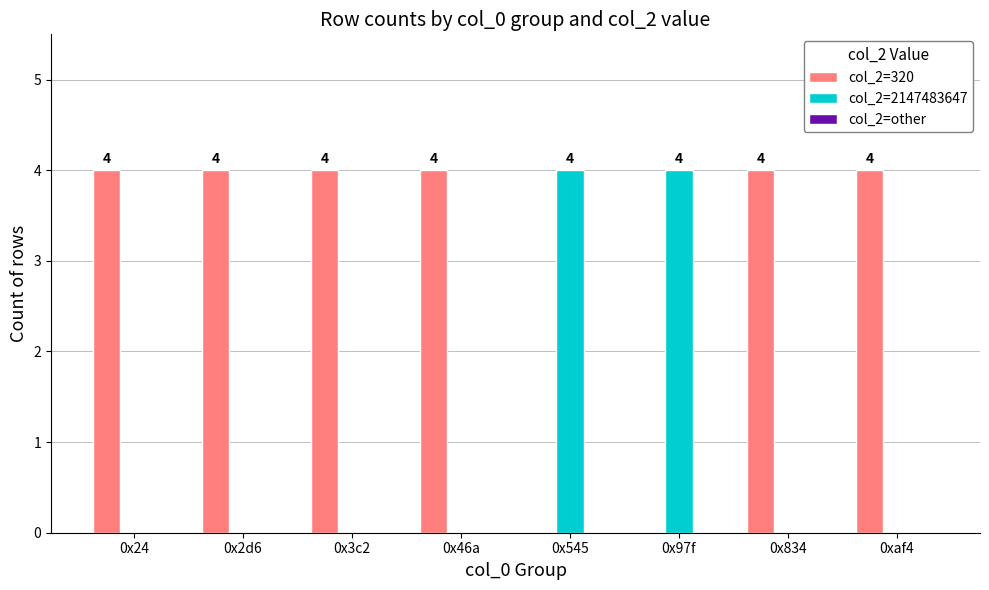

What is the sum of the col_2=320 values at 0x97f and 0x834?

4